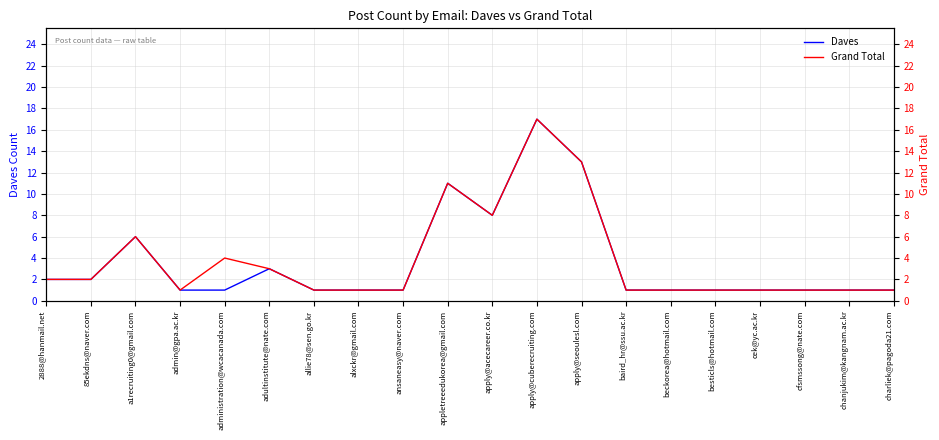

What is the sum of all Daves values?

74